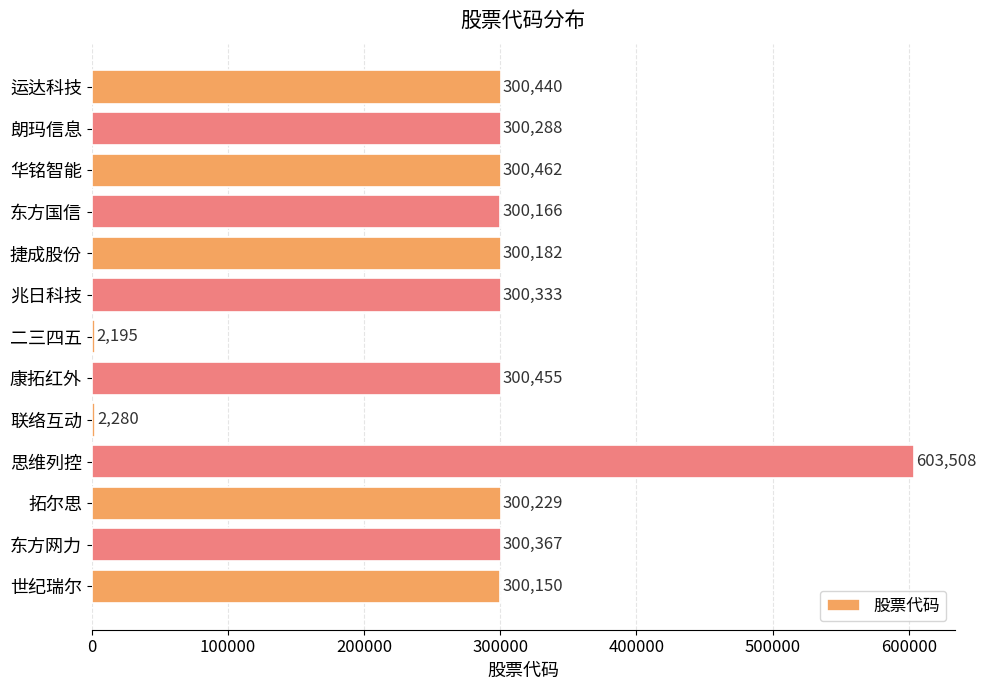

Rank the categories by value from lowest to highest.

二三四五, 联络互动, 世纪瑞尔, 东方国信, 捷成股份, 拓尔思, 朗玛信息, 兆日科技, 东方网力, 运达科技, 康拓红外, 华铭智能, 思维列控